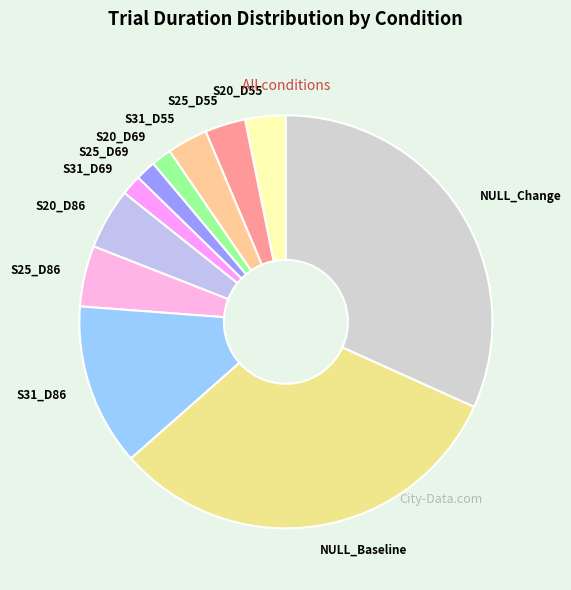

Do S20_D55 and NULL_Change together represent more than half of the pie?

No